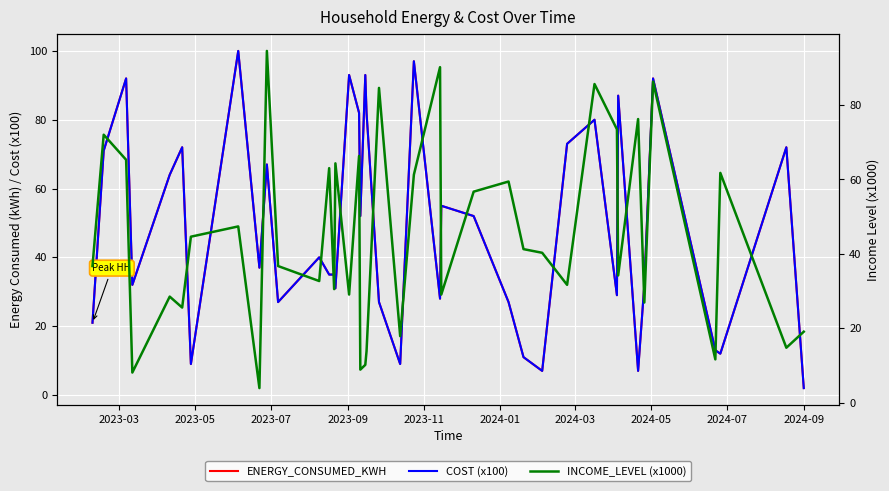

True or false: INCOME_LEVEL (x1000) has a value of 43.7 at 15.

False